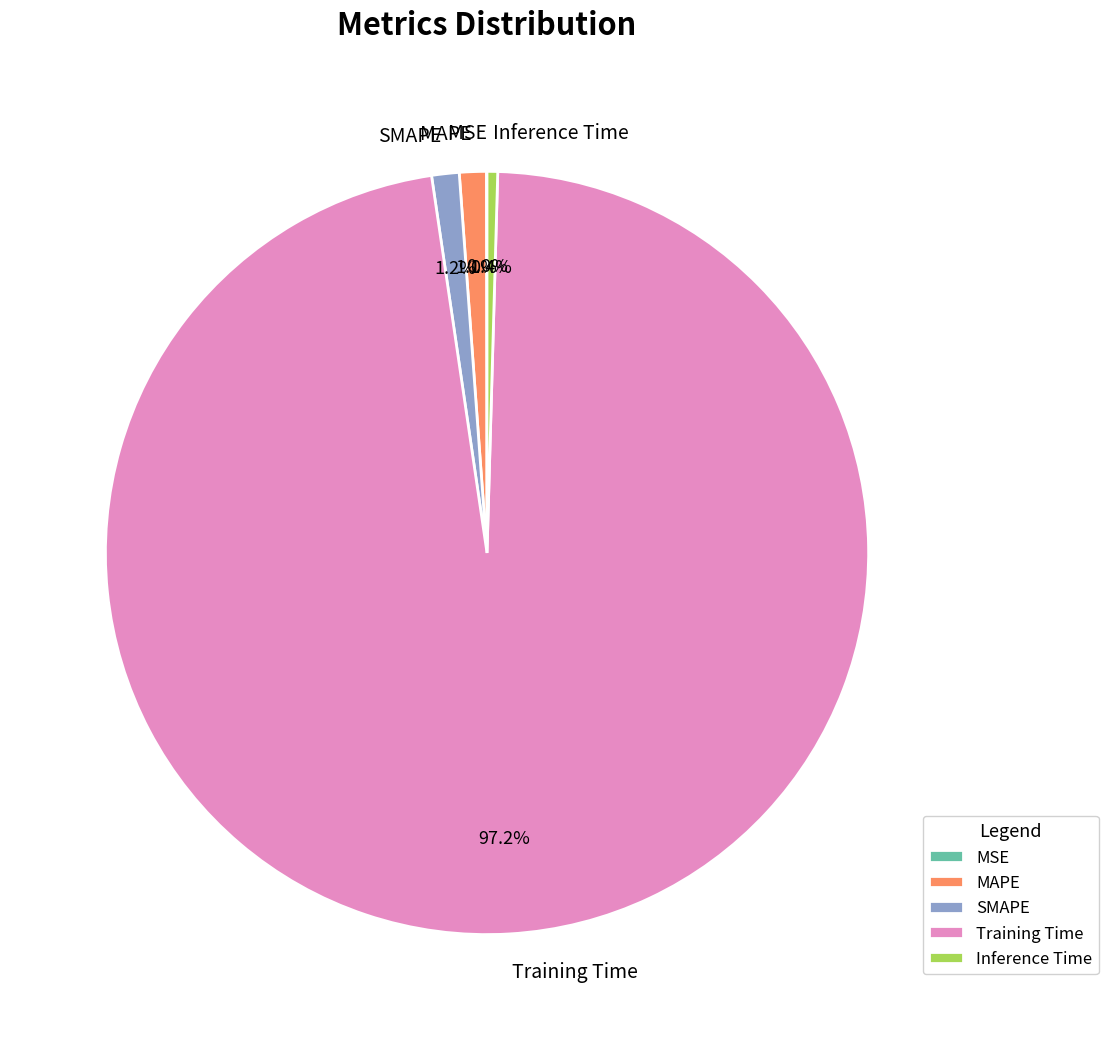

Which slice is the largest?

Training Time